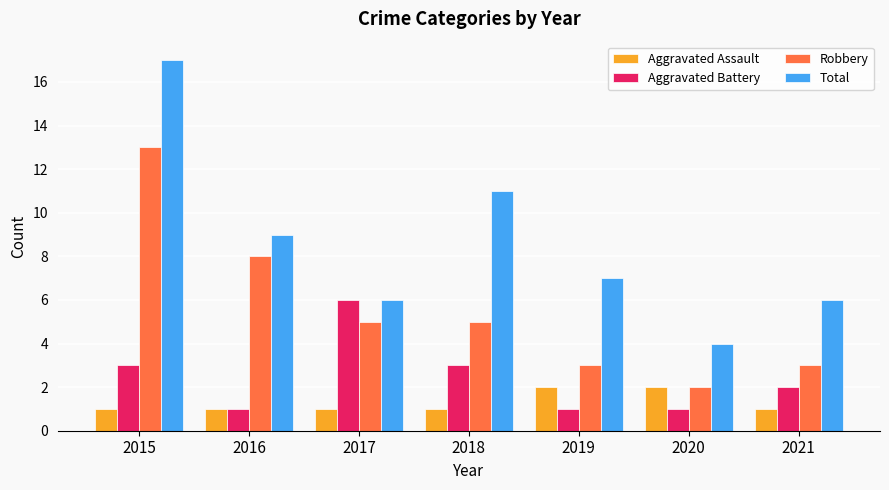

Which category has the lowest value in the Robbery series?

2020